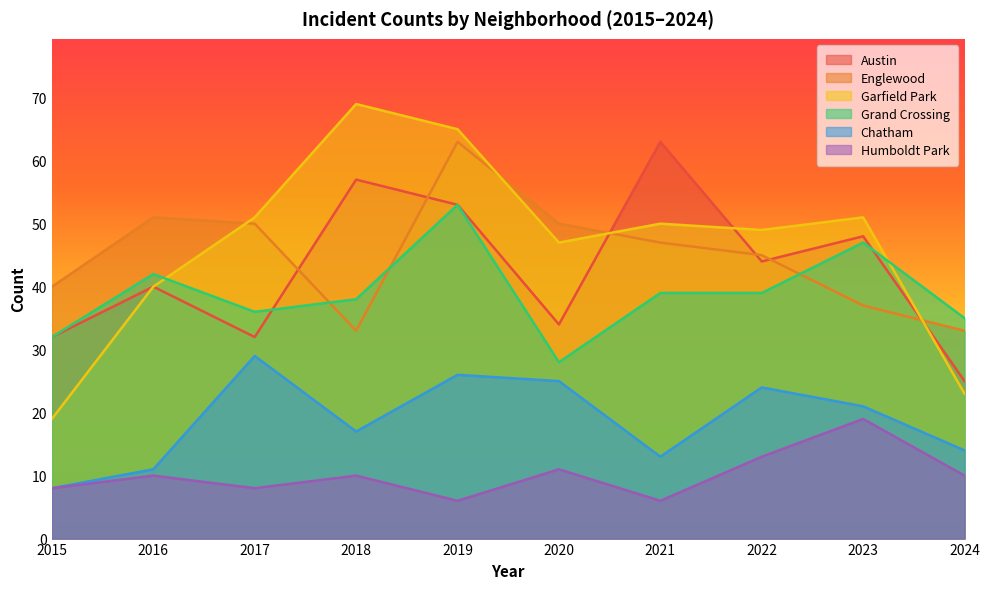

The value of Grand Crossing at 2023 is 47. True or false?

True